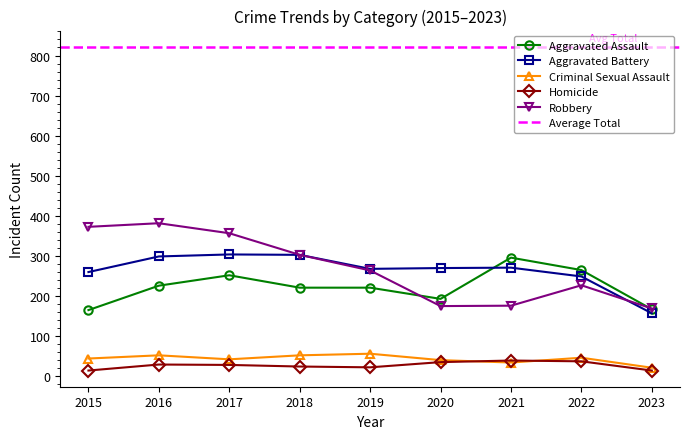

Does the chart have visible grid lines?

No